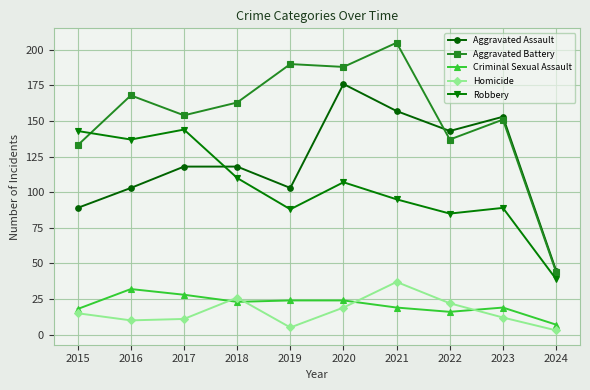

Reading left to right, extract all data points from this chart.

Aggravated Assault: 89	103	118	118	103	176	157	143	153	45
Aggravated Battery: 133	168	154	163	190	188	205	137	151	44
Criminal Sexual Assault: 18	32	28	23	24	24	19	16	19	7
Homicide: 15	10	11	26	5	19	37	22	12	3
Robbery: 143	137	144	110	88	107	95	85	89	39